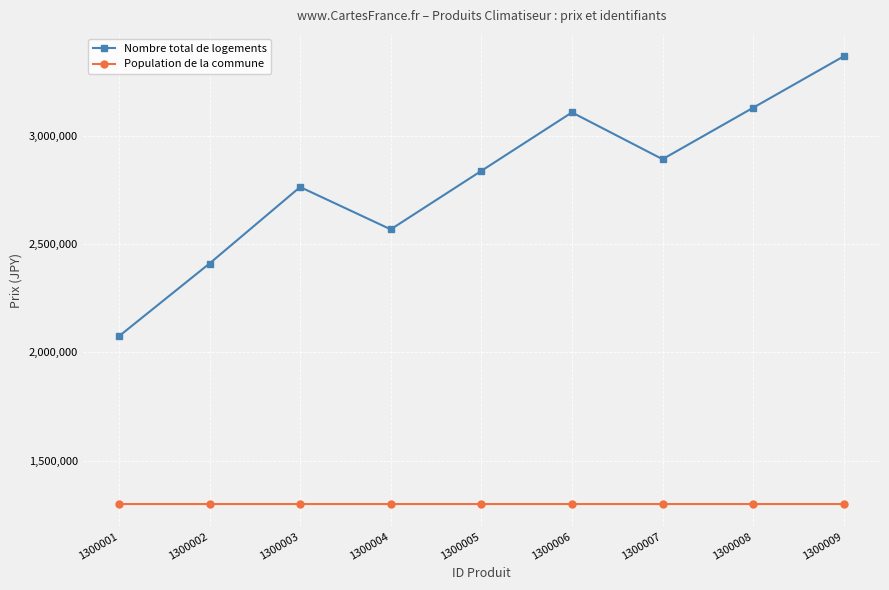

Which series has the largest total across all categories?

Nombre total de logements